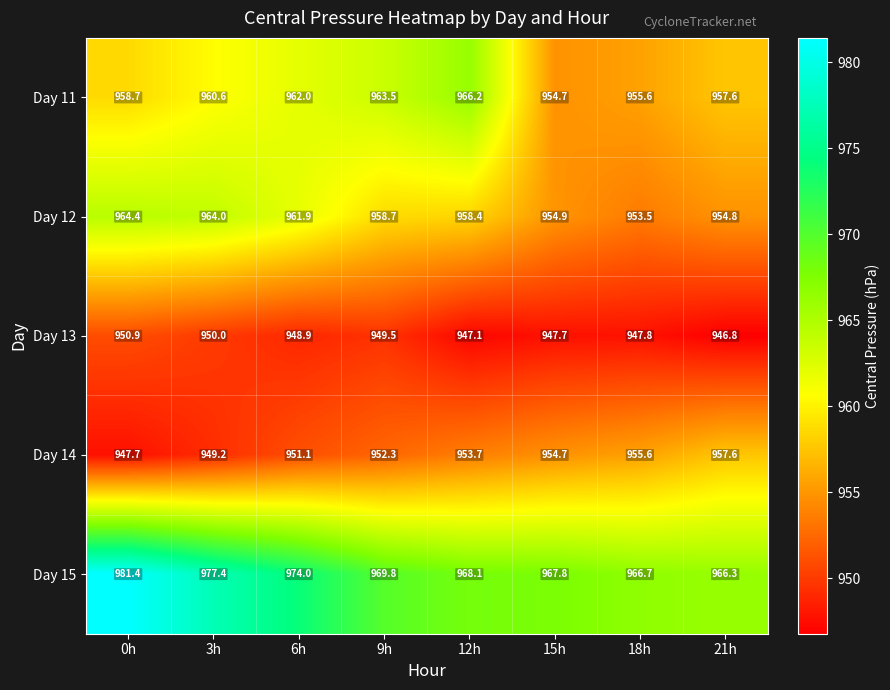

Which series changed the most between 3h and 21h?

Day 15